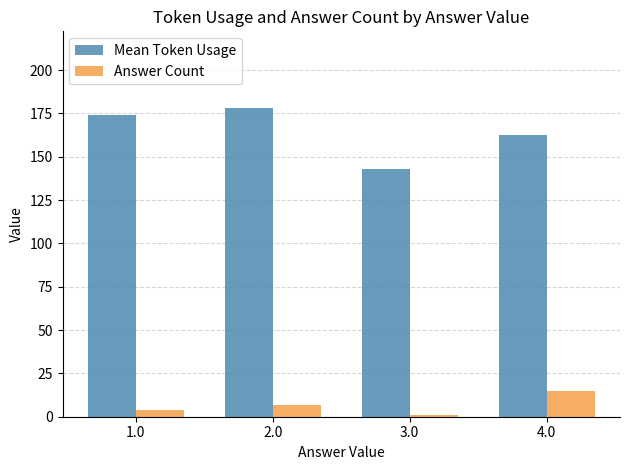

What is the maximum value shown in the chart?

177.9